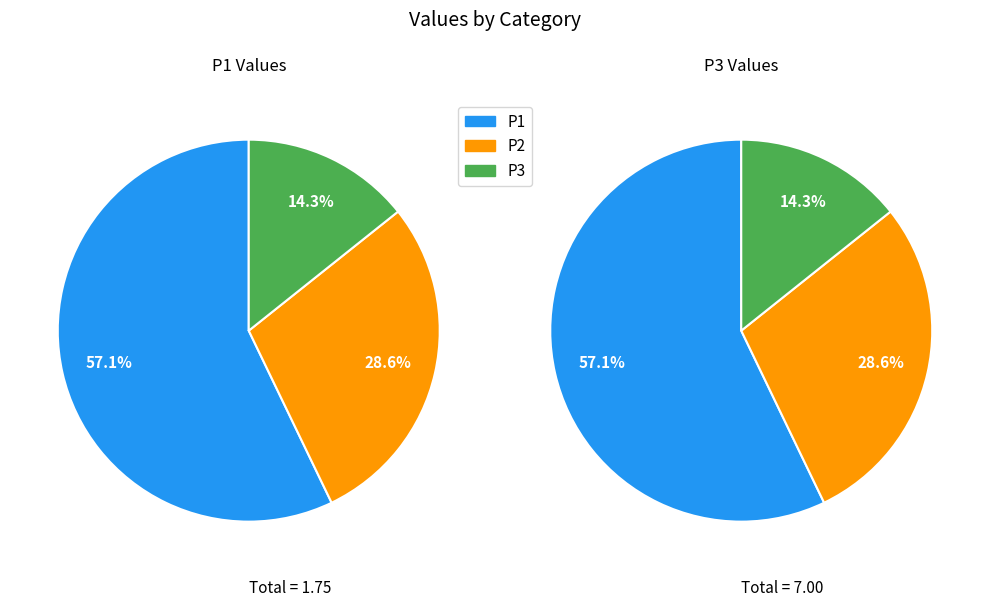

How many slices are in this pie chart?

3